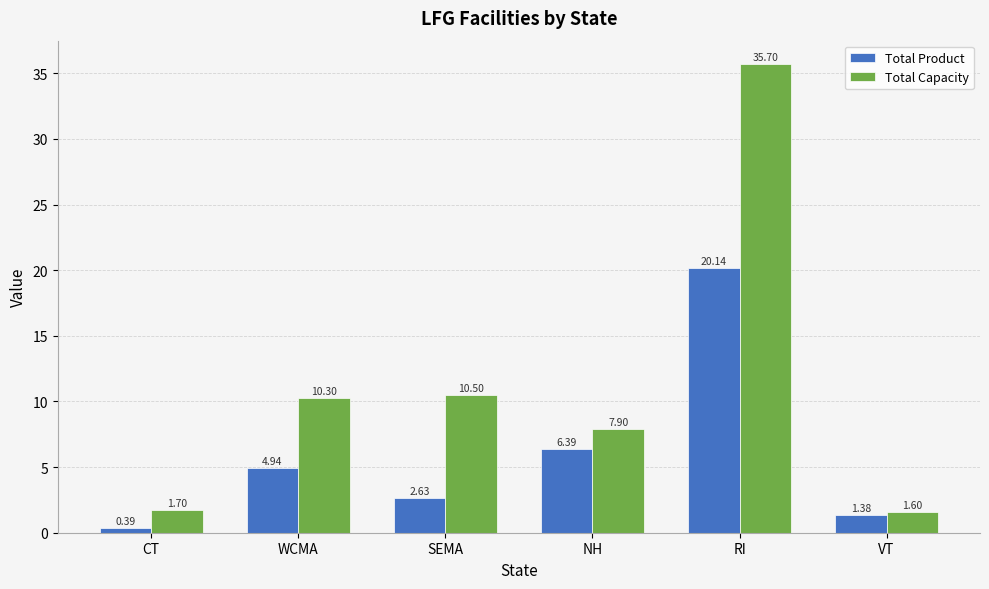

At how many categories does at least one series exceed 5?

4